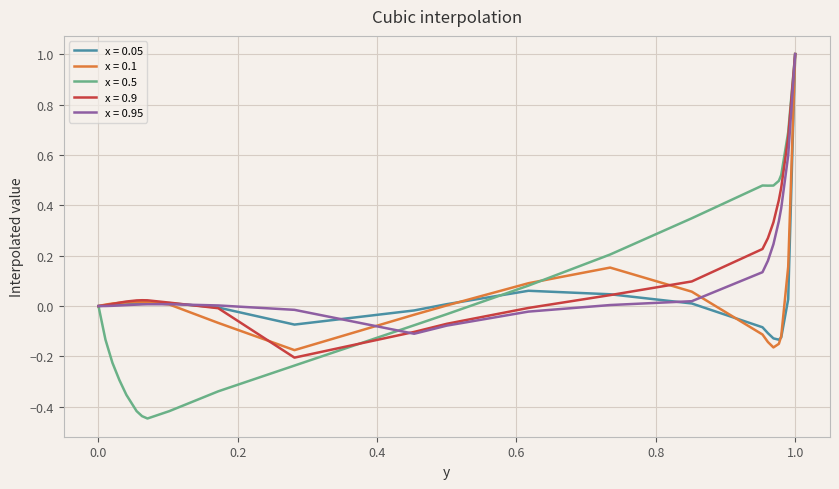

How many intersections are there between x = 0.5 and x = 0.1?

1